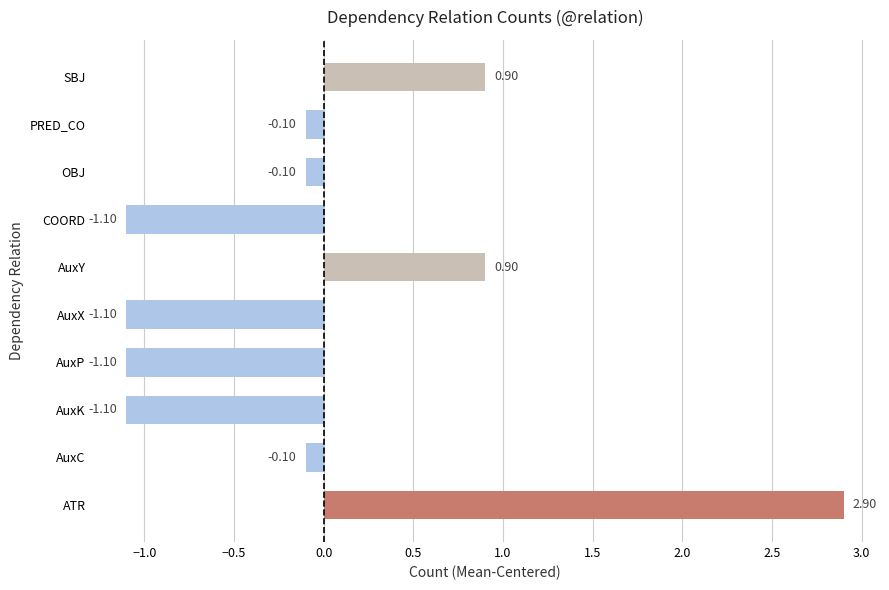

Does the chart contain stacked bars?

No